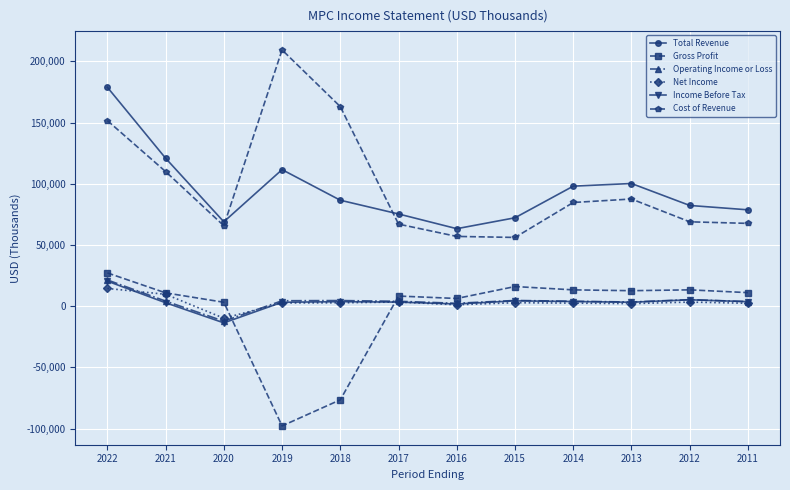

How many values in the Income Before Tax series are below 3697?

6